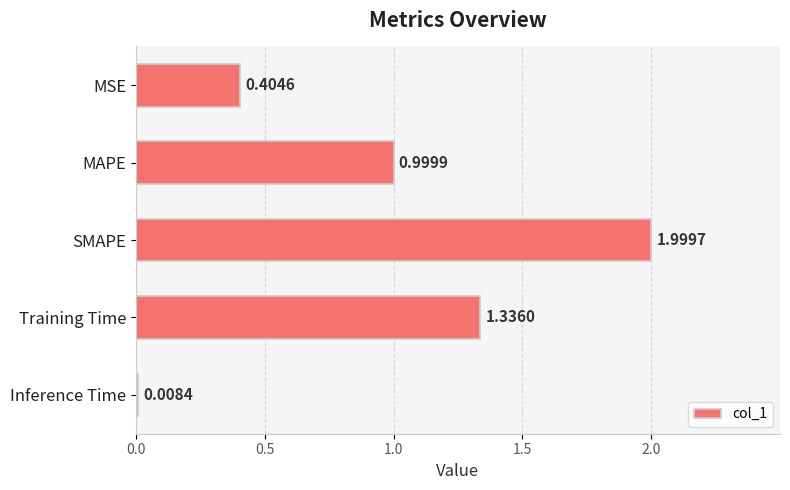

Does the chart contain stacked bars?

No